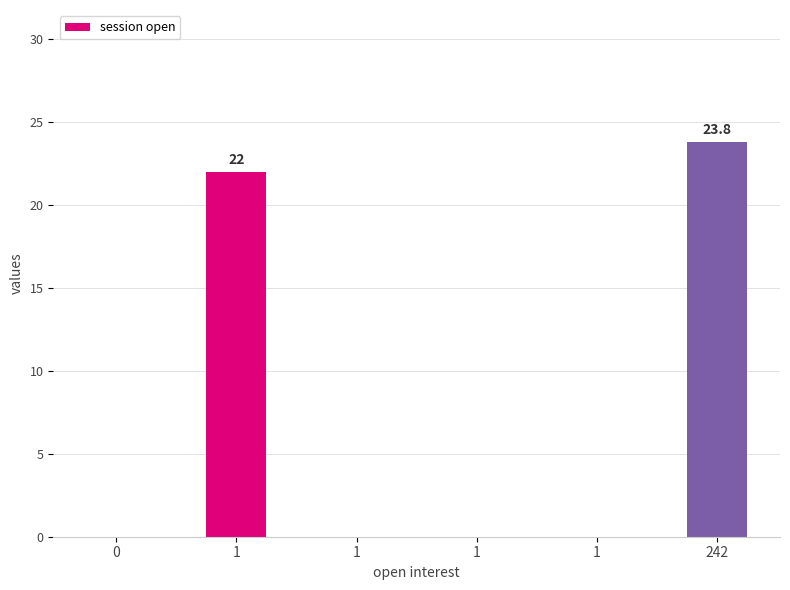

How many series are shown in this chart?

1